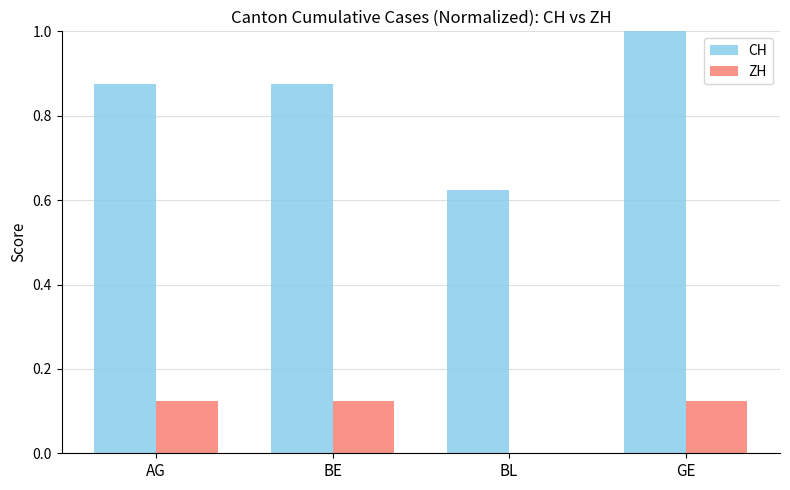

The CH series shows 0.5 at BE. True or false?

False